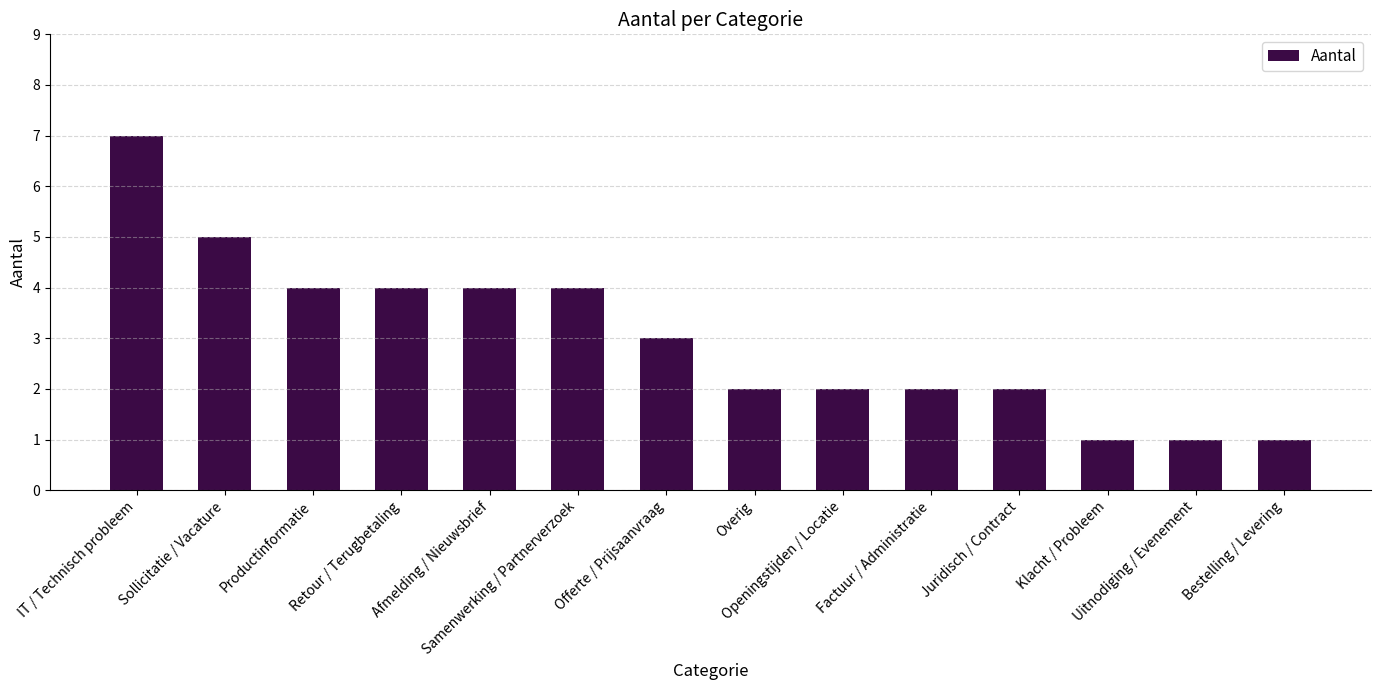

What is the maximum value shown in the chart?

7